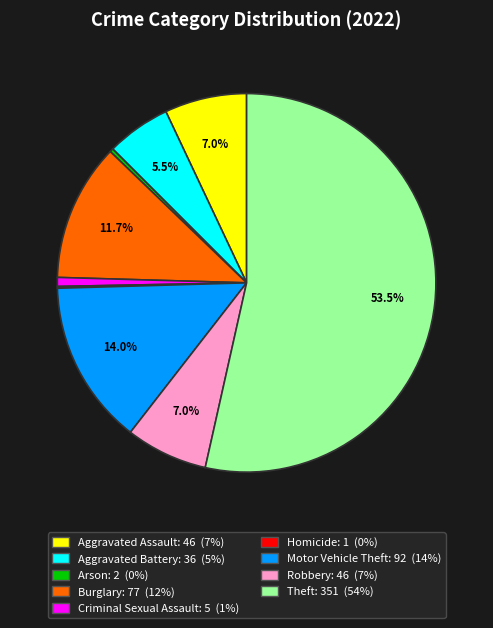

Is the sum of Motor Vehicle Theft and Robbery greater than half?

No